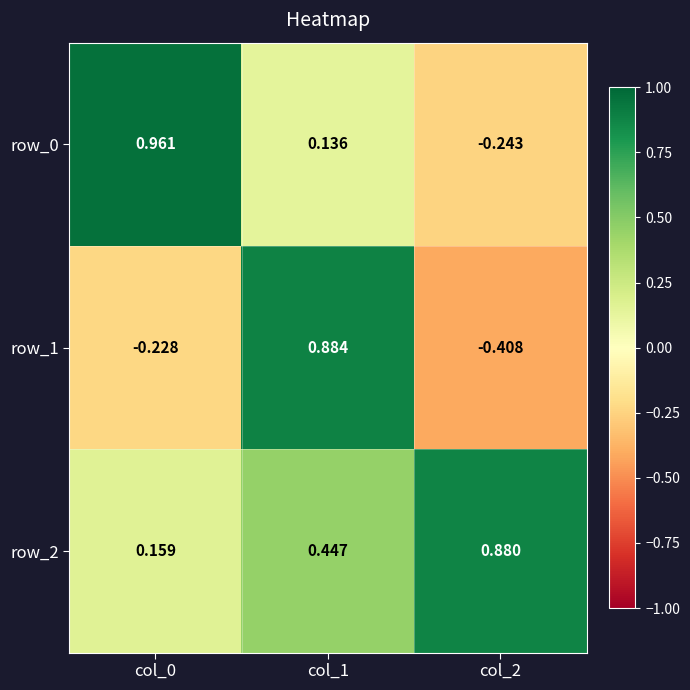

Is the value of row_2 at col_0 greater than the value of row_1 at col_0?

Yes